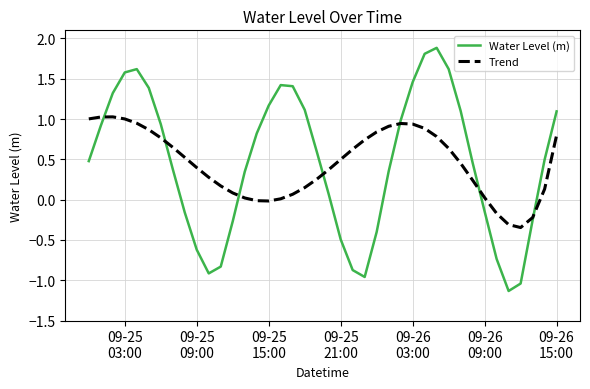

Which series has the largest range (max minus min)?

Water Level (m)